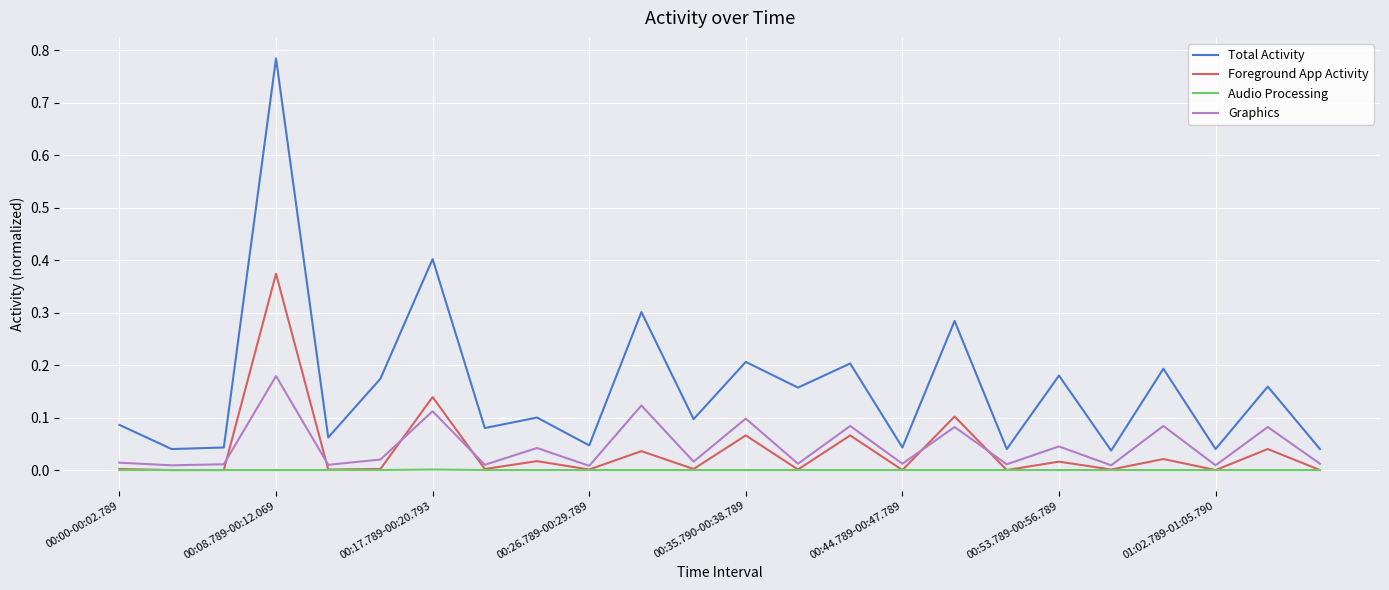

List the series in order of their peak value, highest first.

Total Activity, Foreground App Activity, Graphics, Audio Processing